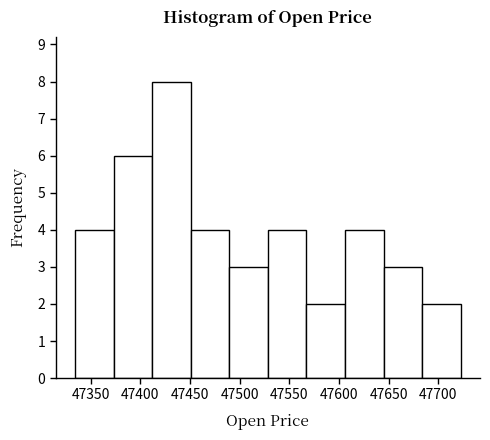

Reading left to right, list every bar in this chart as the range it spans on the x-axis followed by its height. Neither the bar edges nor the heights are printed on the chart, so give them approximately, as read against the axes.

47335 to 47375: 4
47375 to 47410: 6
47410 to 47450: 8
47450 to 47490: 4
47490 to 47530: 3
47530 to 47565: 4
47565 to 47605: 2
47605 to 47645: 4
47645 to 47685: 3
47685 to 47725: 2